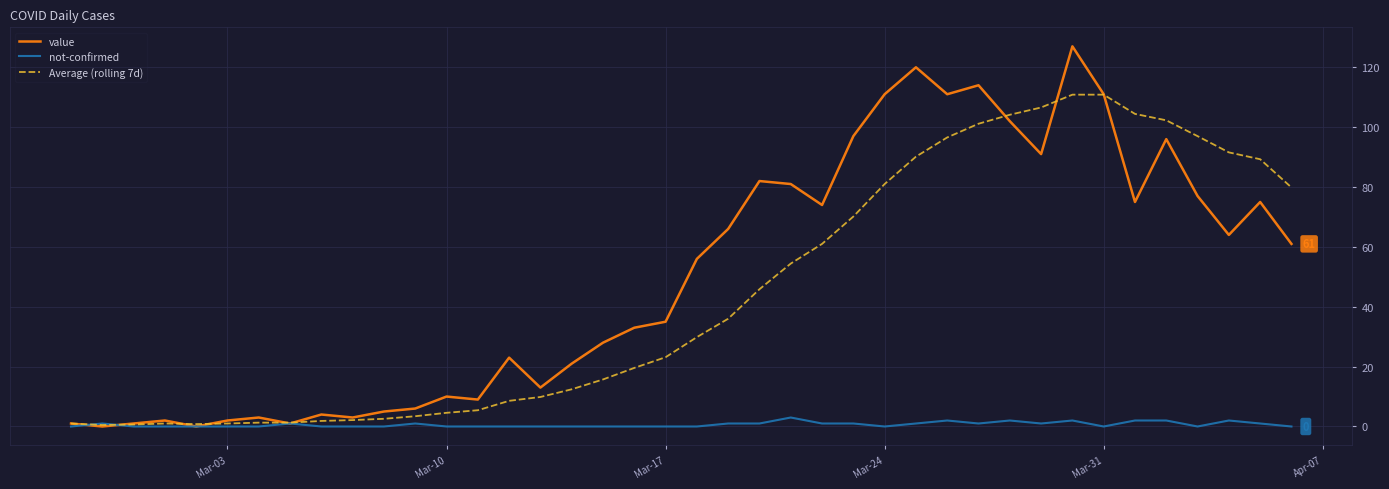

True or false: value has more than 2 points higher than both neighbors.

True